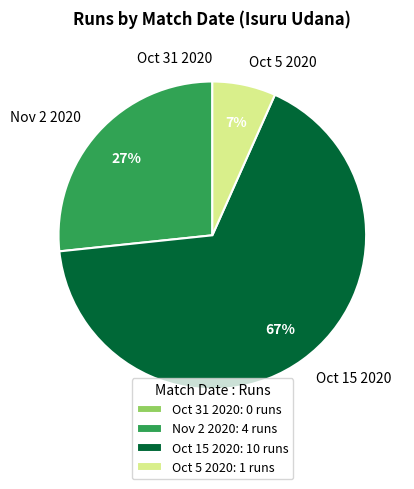

Between Oct 5 2020 and Oct 15 2020, which is larger?

Oct 15 2020